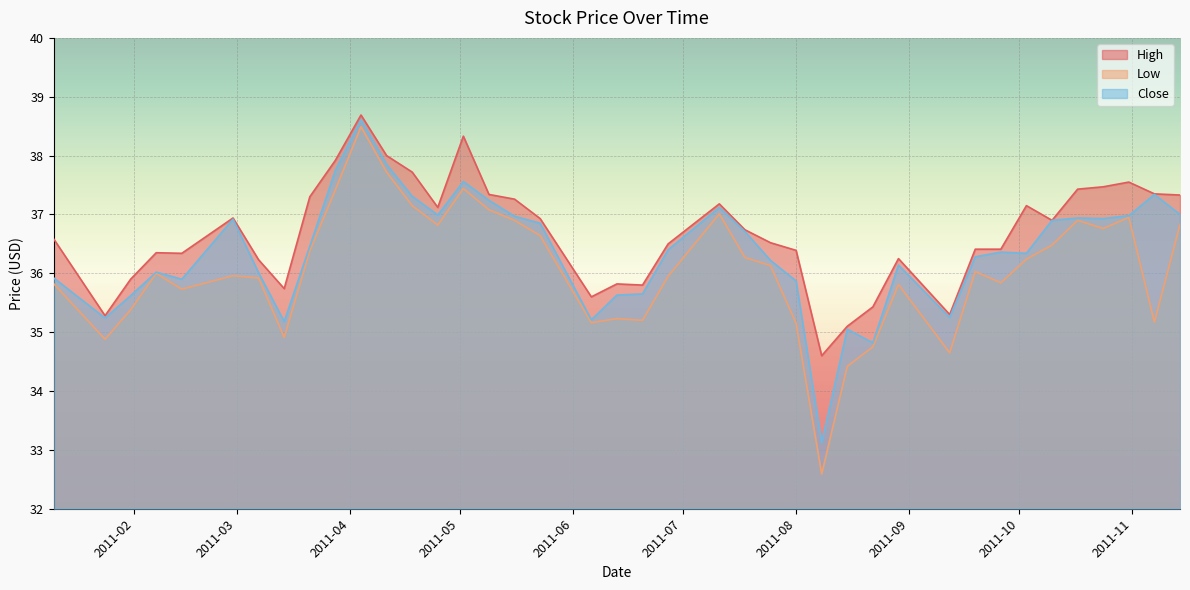

What is the average value of the Low series?

36.1